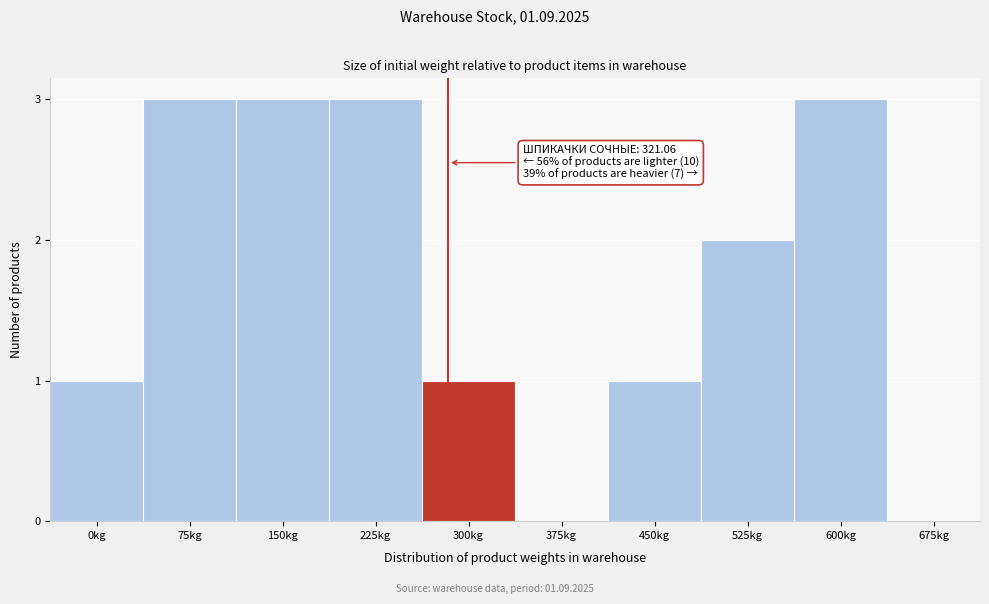

Reading left to right, transcribe all the data shown in this chart.

0kg=1	75kg=3	150kg=3	225kg=3	300kg=1	375kg=0	450kg=1	525kg=2	600kg=3	675kg=0